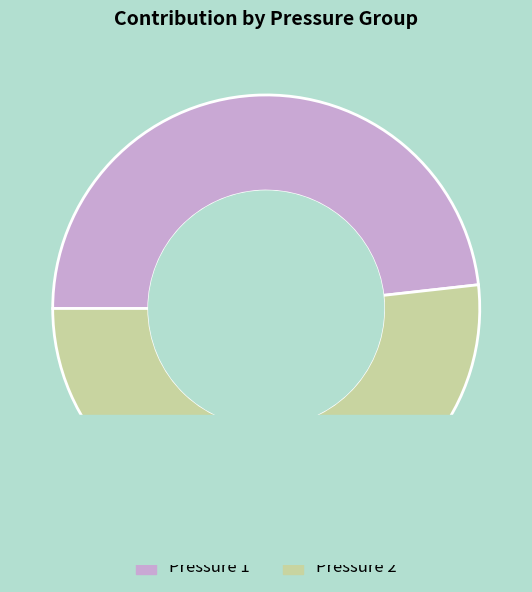

What percentage is the 2 slice, to the nearest percent?

52%